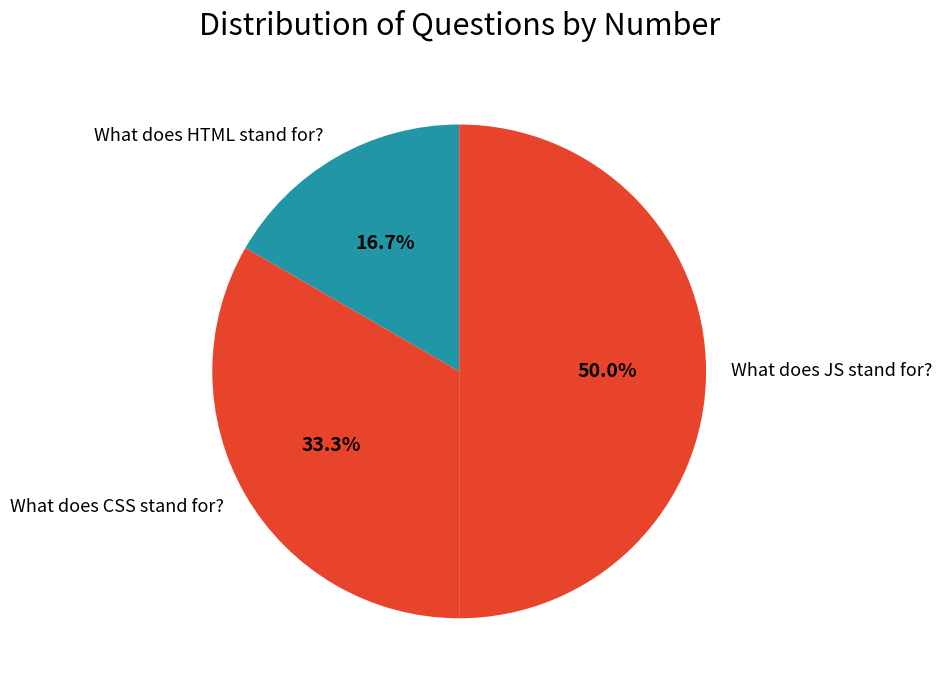

To the nearest percent, what percentage of the pie is What does CSS stand for??

33%